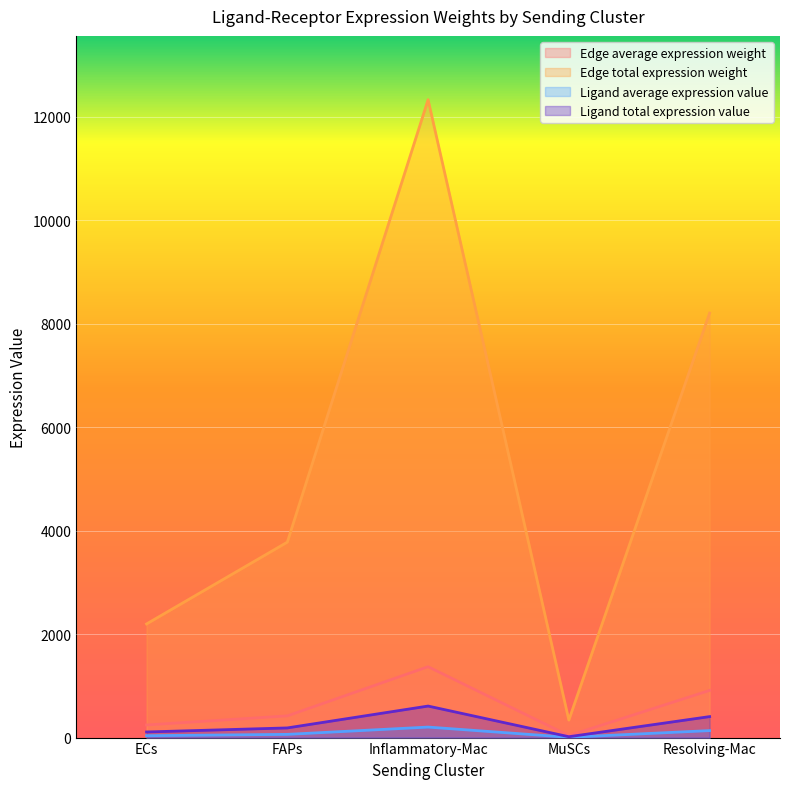

How many lines are shown in the chart?

4